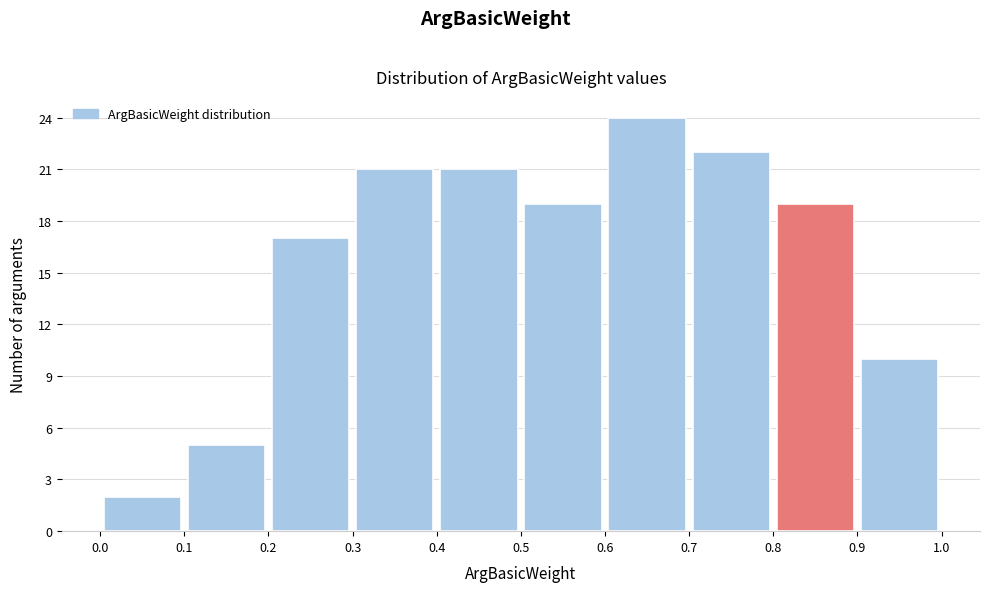

Reading left to right, list every bar in this chart as the range it spans on the x-axis followed by its height. The values are not printed on the chart, so give them approximately, as read against the axis.

0.0 to 0.1: 2
0.1 to 0.2: 5
0.2 to 0.3: 17
0.3 to 0.4: 21
0.4 to 0.5: 21
0.5 to 0.6: 19
0.6 to 0.7: 24
0.7 to 0.8: 22
0.8 to 0.9: 19
0.9 to 1.0: 10